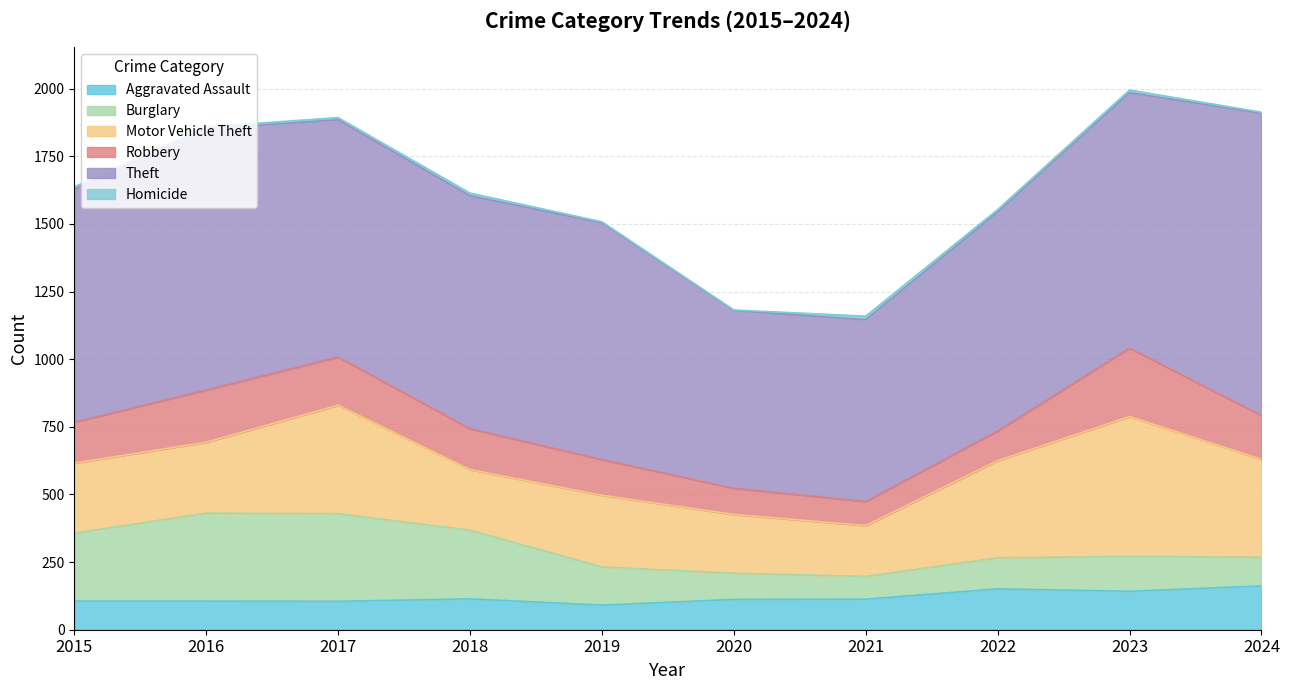

What are all the series names shown in the legend?

Aggravated Assault, Burglary, Motor Vehicle Theft, Robbery, Theft, Homicide